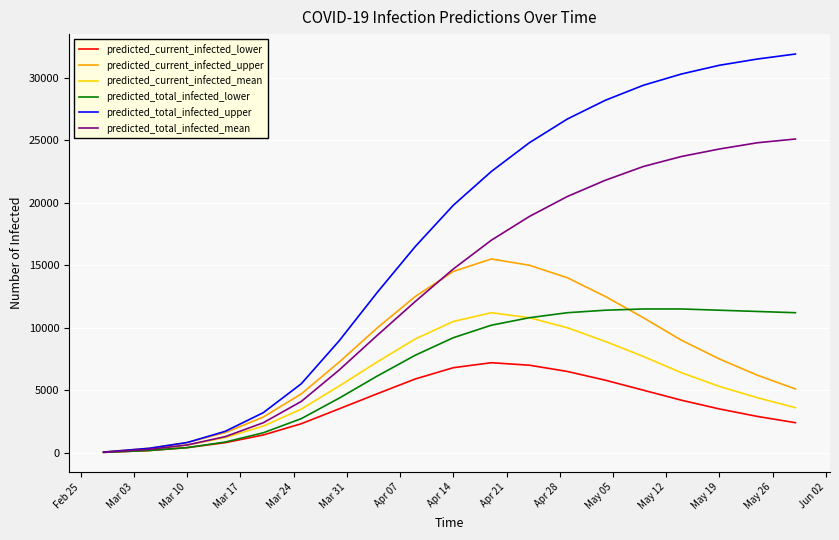

Does the chart display data point markers on the line(s)?

No